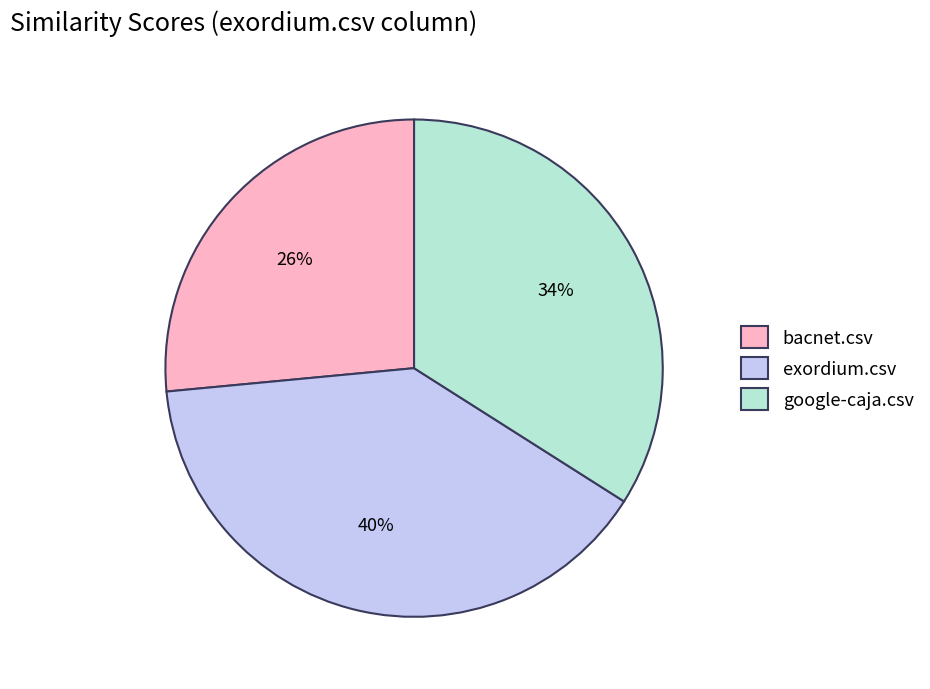

Rank the categories by value from highest to lowest.

exordium.csv, google-caja.csv, bacnet.csv